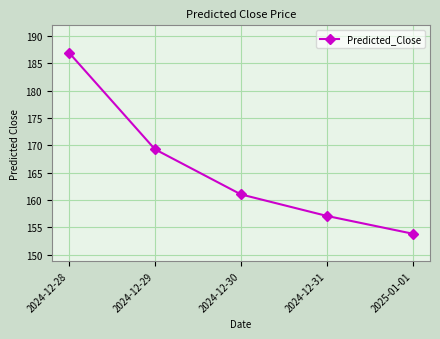

What is the difference between the values at 2024-12-28 and 2024-12-30?

26.0